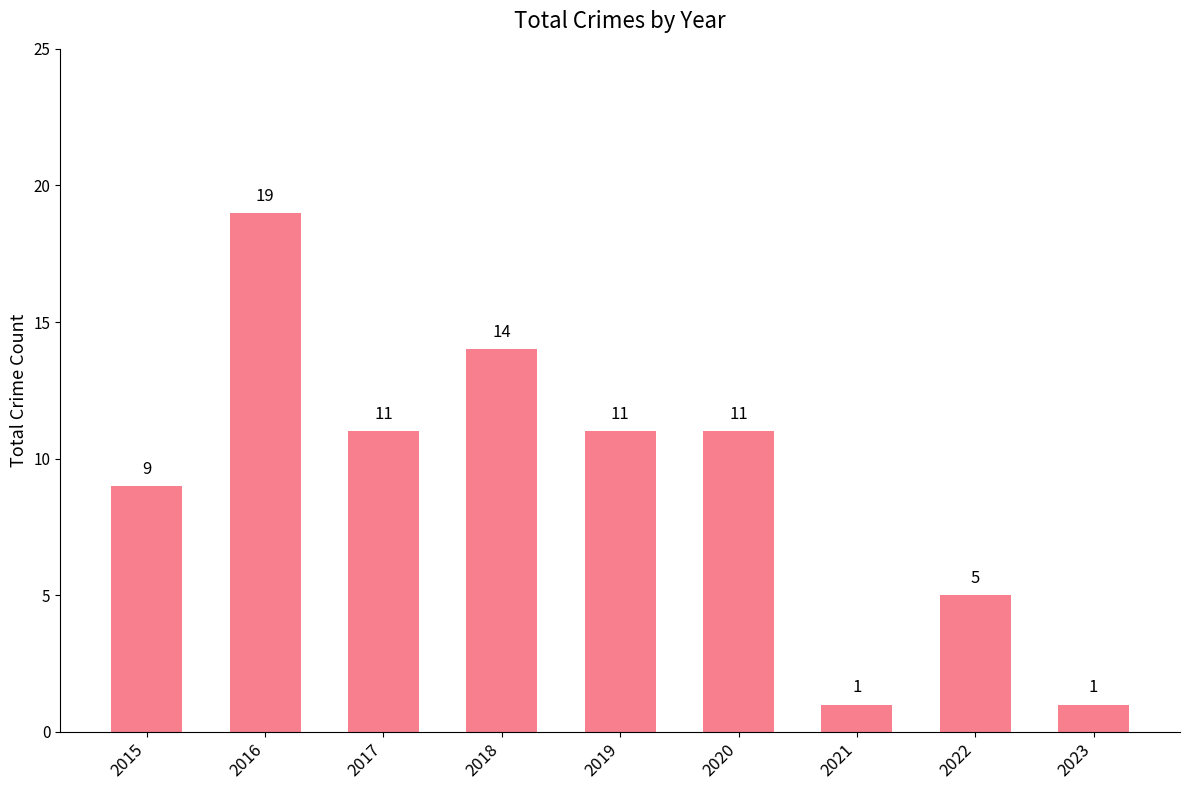

What is the difference between the maximum and minimum values?

18